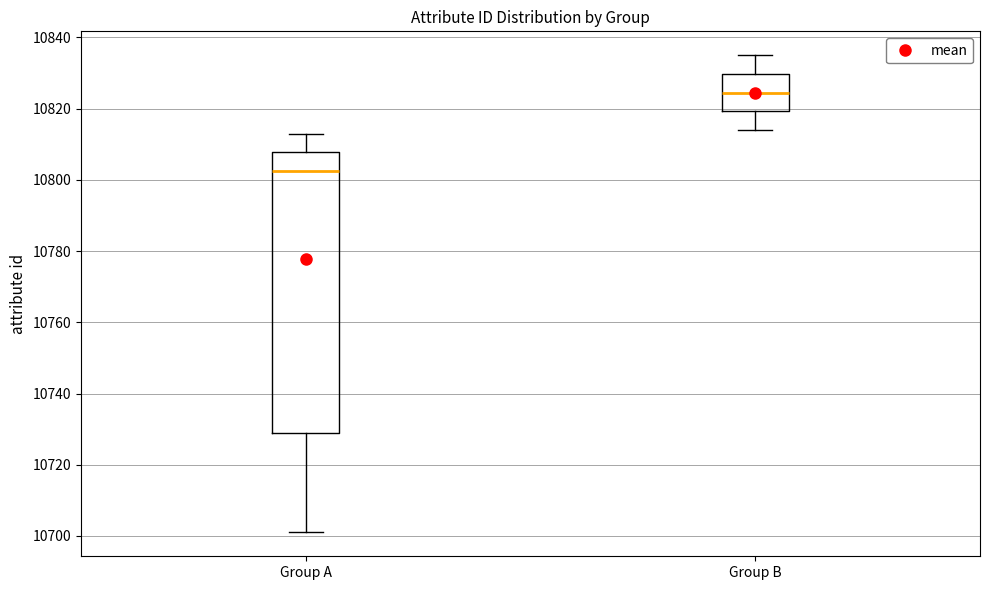

Where is the upper edge of the box for Group A on the y-axis? The values are not printed on the chart, so give them approximately, as read against the axis.

10808